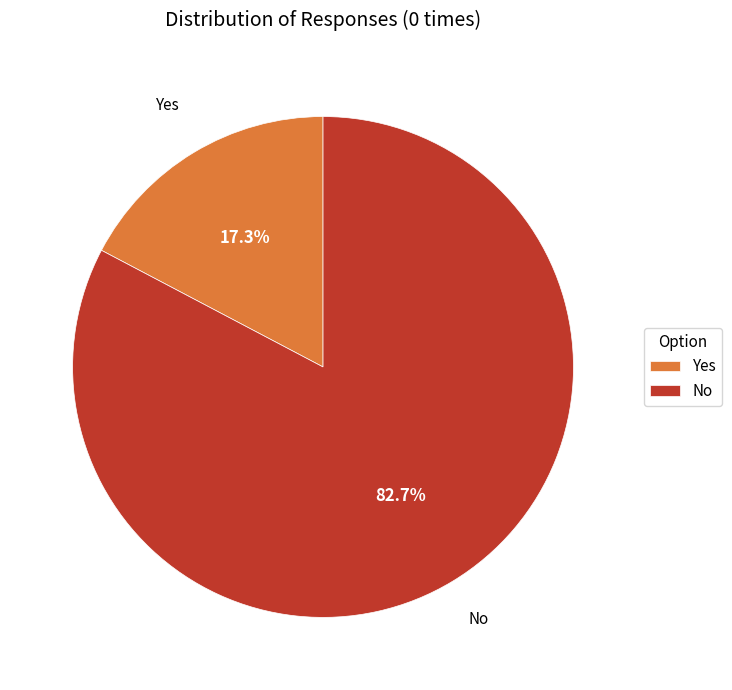

To the nearest percent, what is the difference between the No and Yes slice percentages?

65%